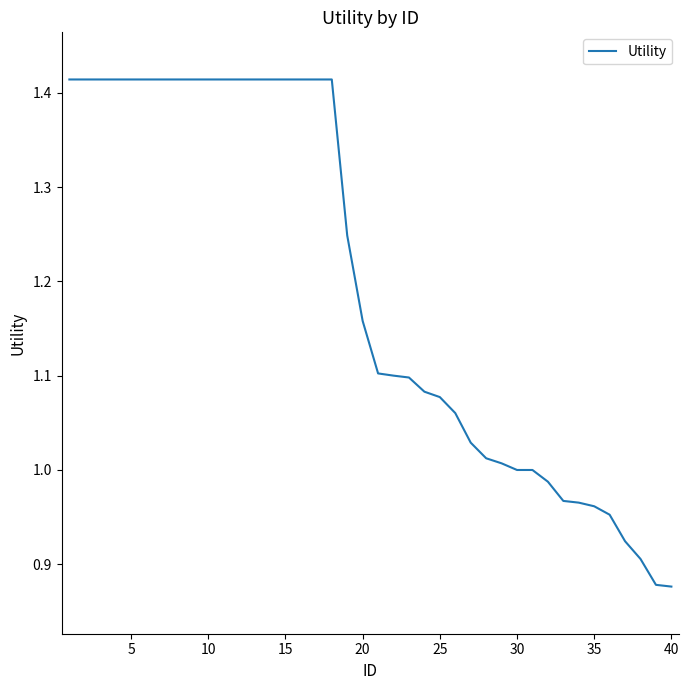

What is the difference between the maximum and minimum values?

0.5